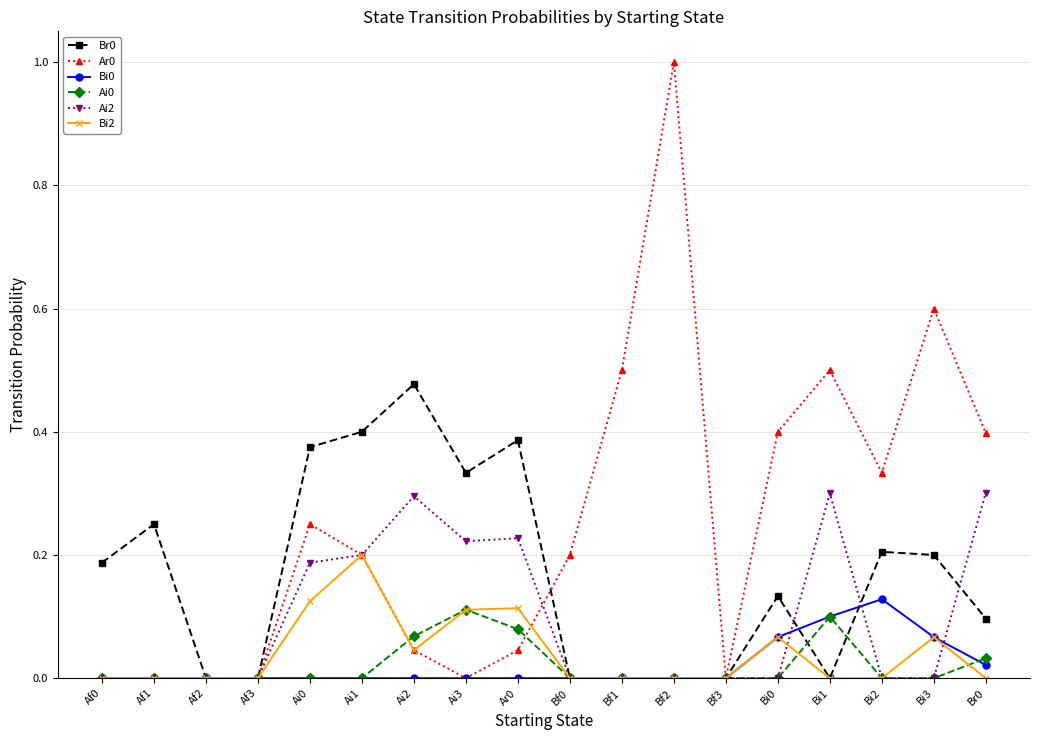

What position from the right is Af2?

16